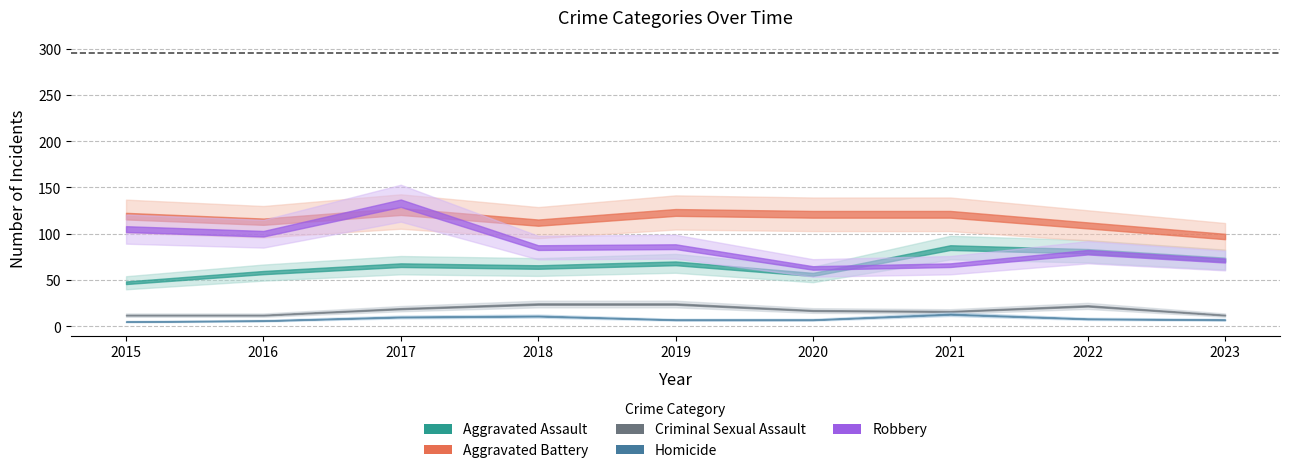

Which series changed the most between 2017 and 2020?

Robbery